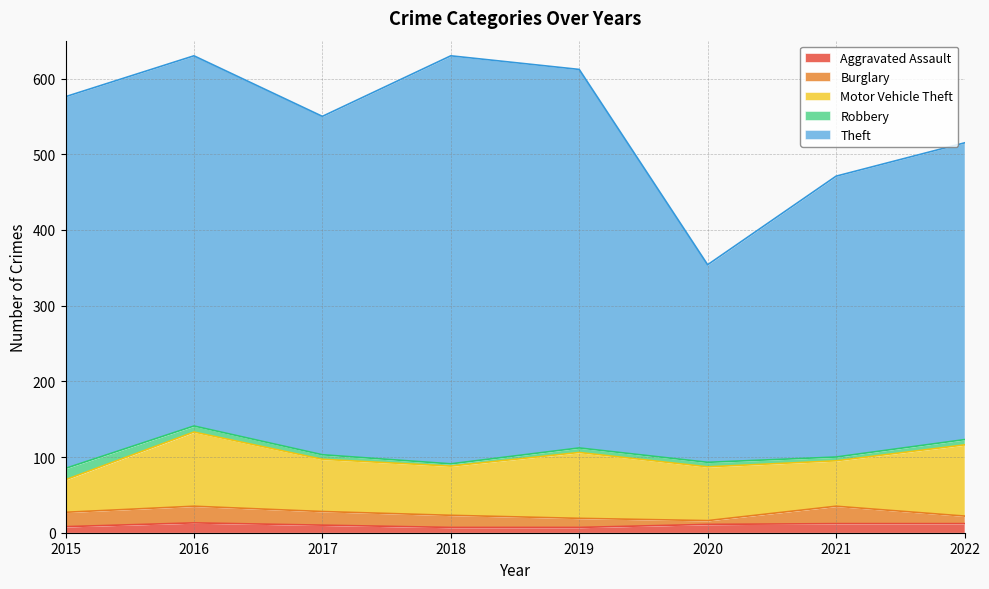

At how many categories does at least one series exceed 168?

8